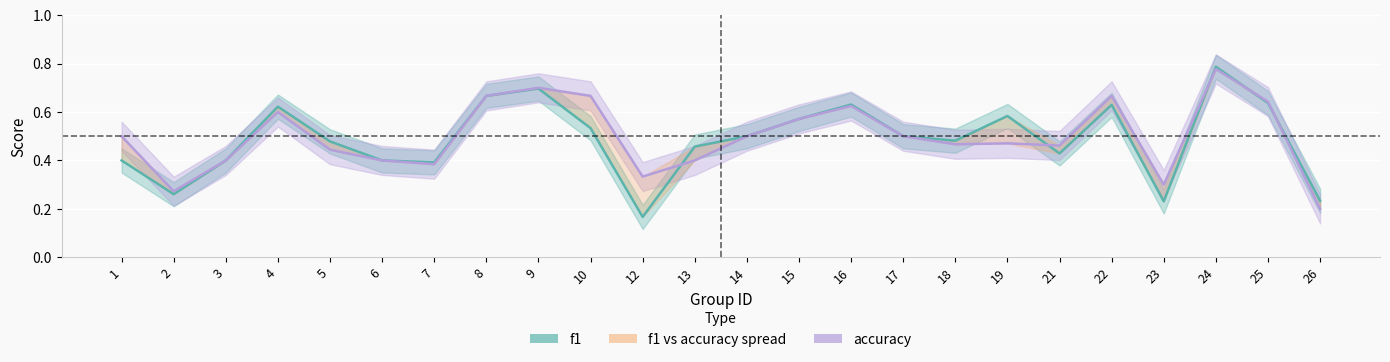

At which label does accuracy reach its peak?

24